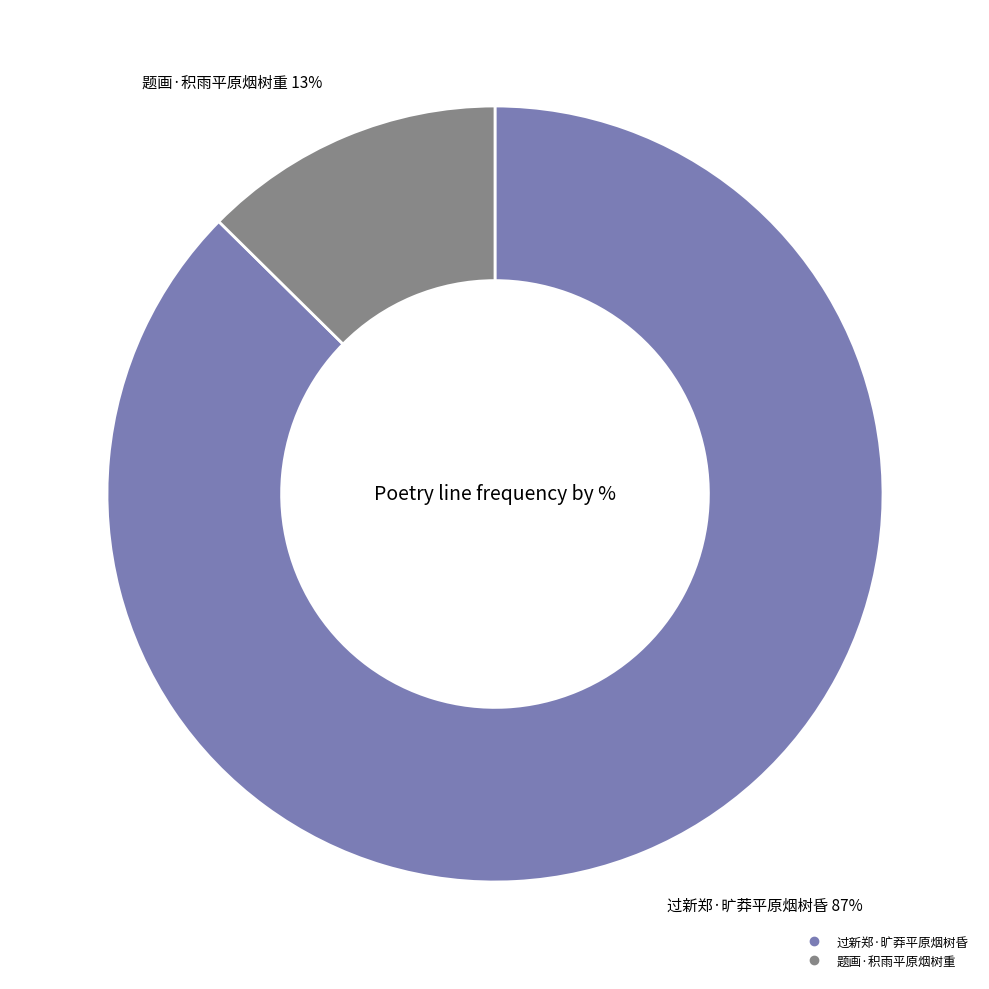

To the nearest percent, what percentage of the pie is 题画·积雨平原烟树重?

13%